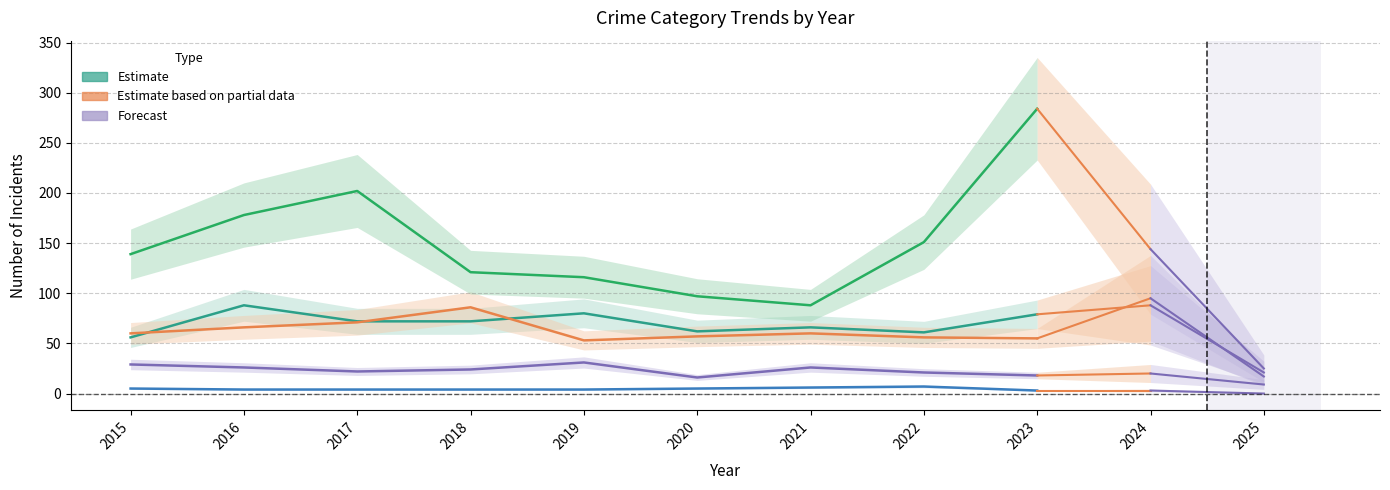

True or false: Aggravated Battery and Robbery cross at least once.

False